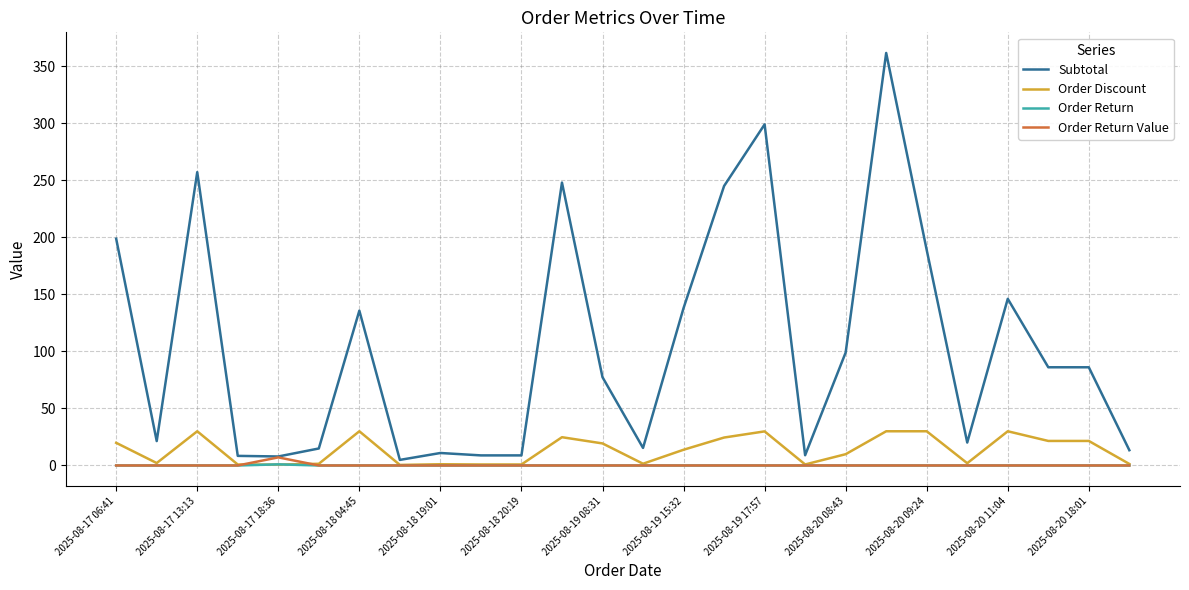

Which series has the largest total across all categories?

Subtotal